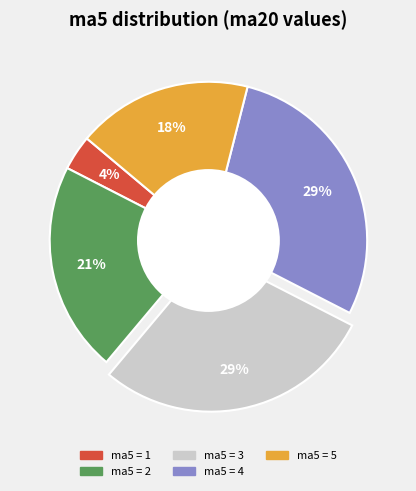

How many slices are in this pie chart?

5